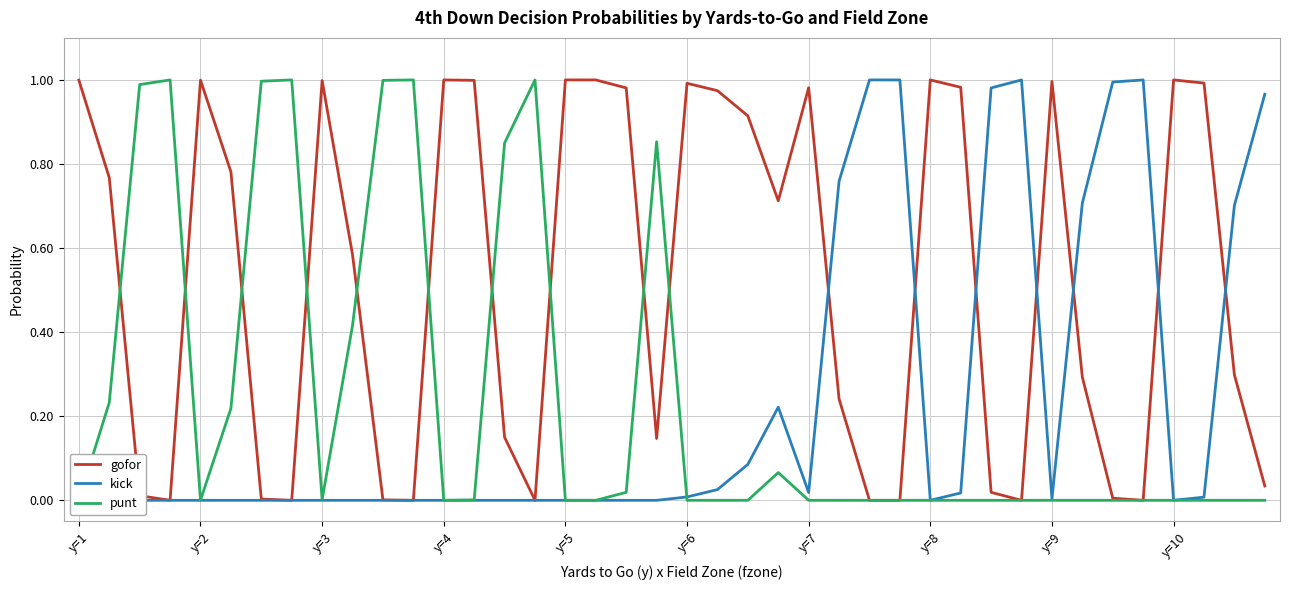

The gofor series shows 1.5 at y=4. True or false?

False